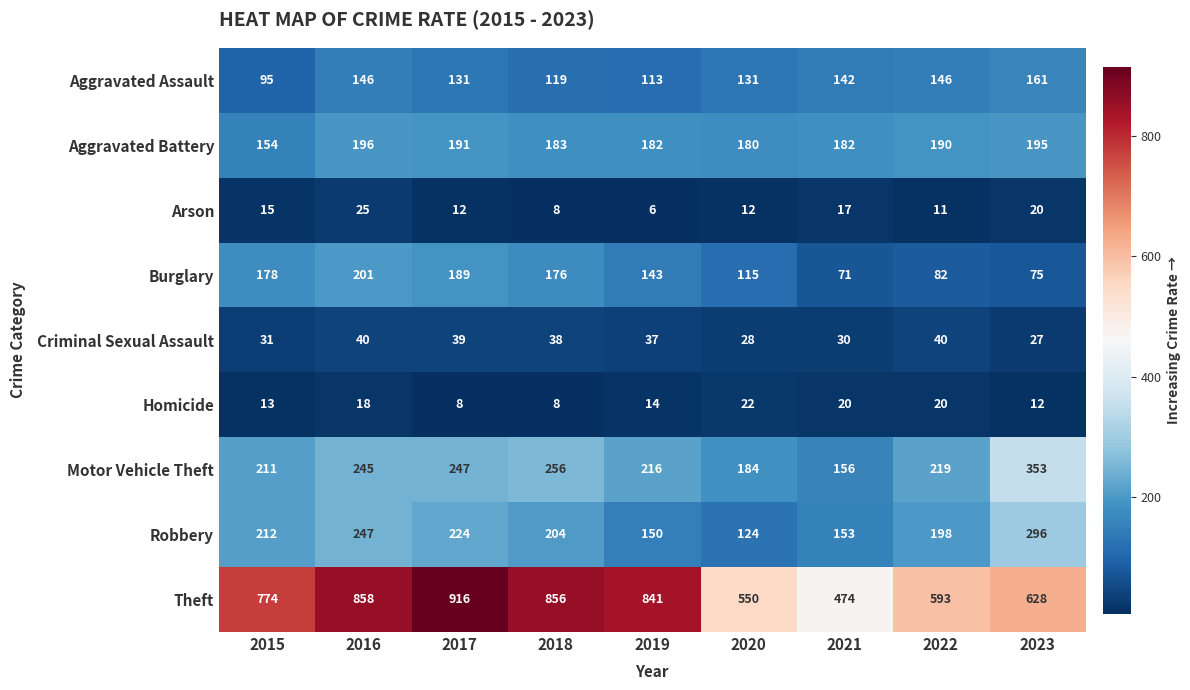

What is the sum of all Theft values?

6490